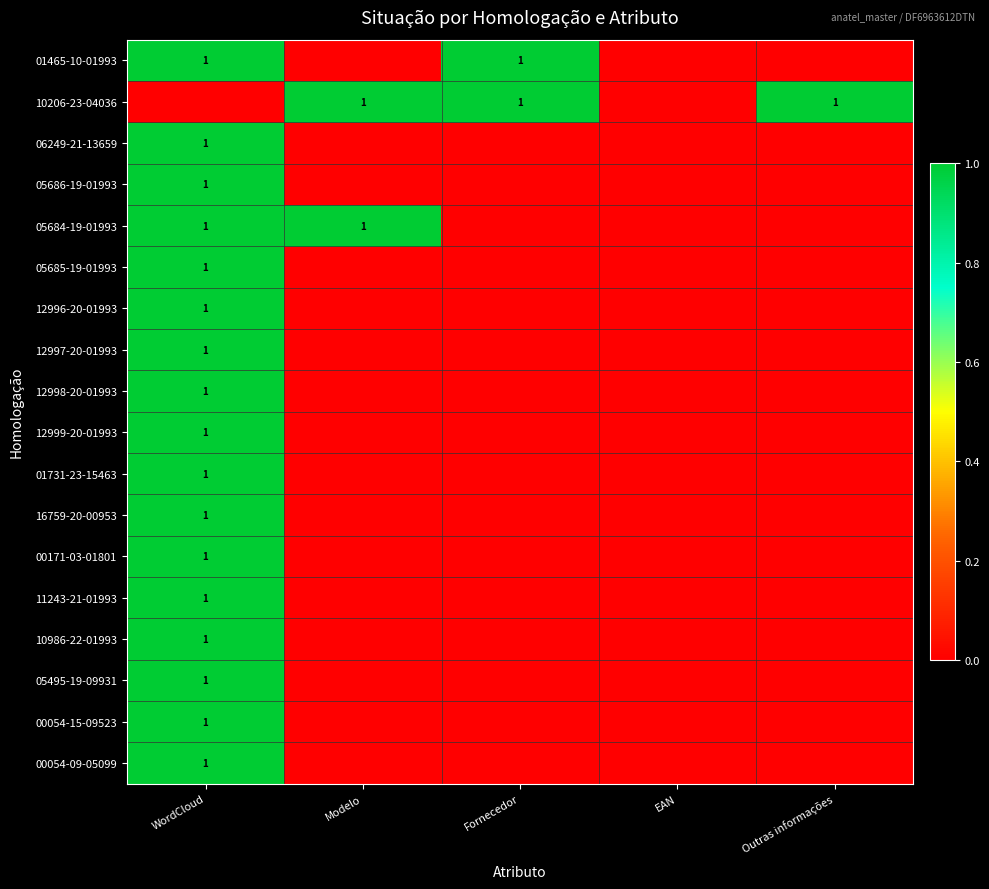

The value of 05685-19-01993 at WordCloud is 0. True or false?

False